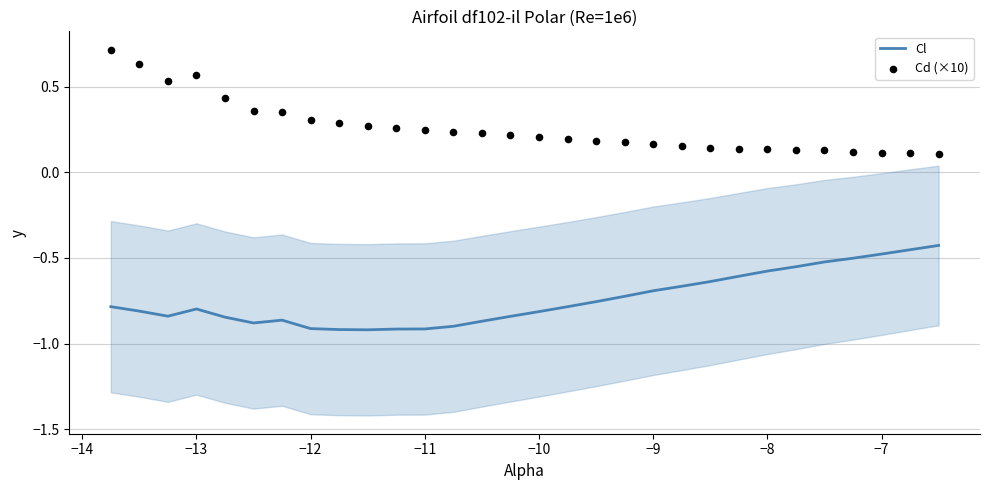

Which series has the largest Y range (max minus min)?

Cd (×10)